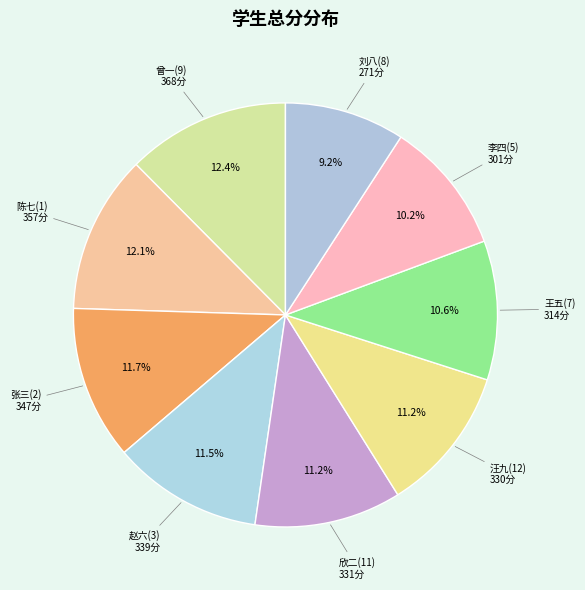

Which slice is the smallest?

刘八(8)